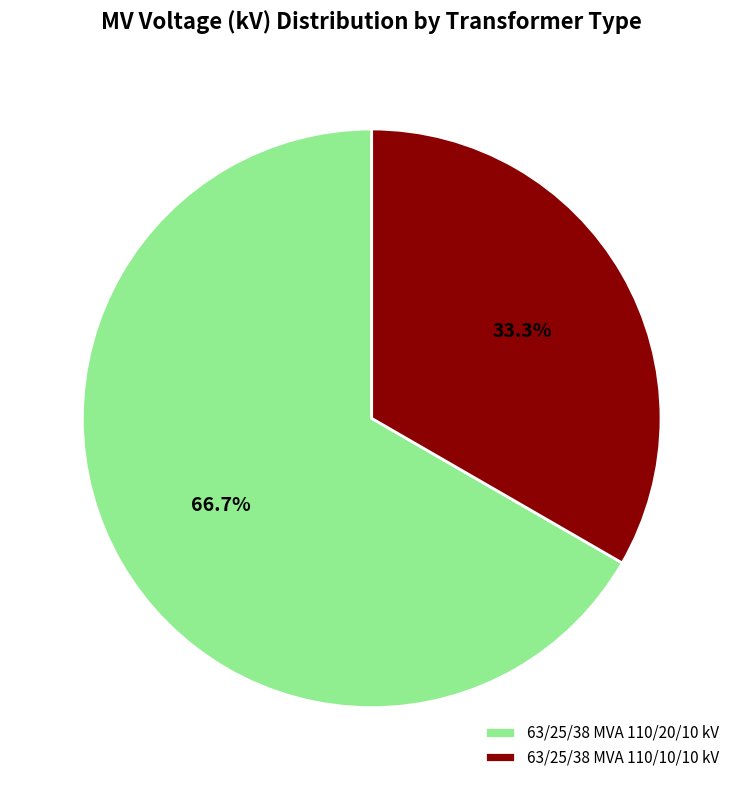

Which slice is the largest?

63/25/38 MVA 110/20/10 kV